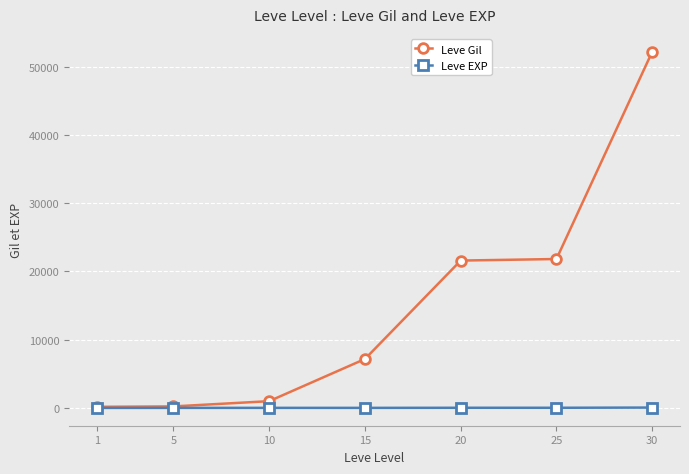

Which series has the largest range (max minus min)?

Leve Gil